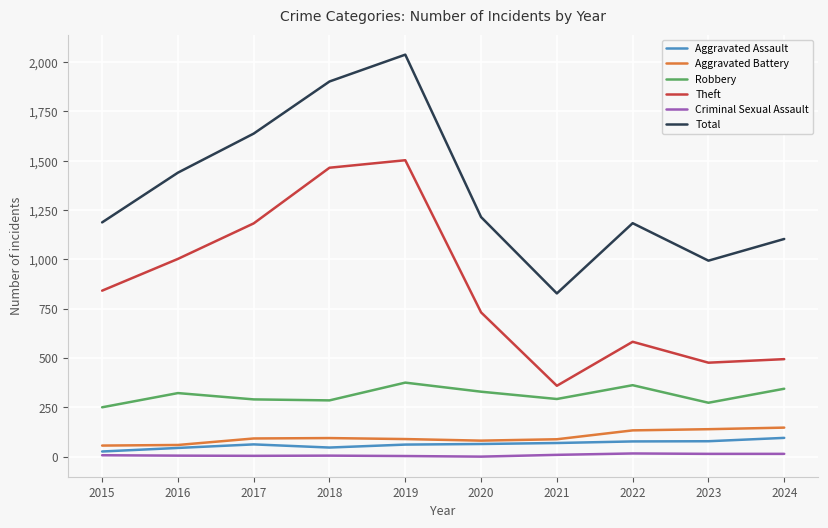

What is the sum of the Aggravated Assault values at 2017 and 2019?

125